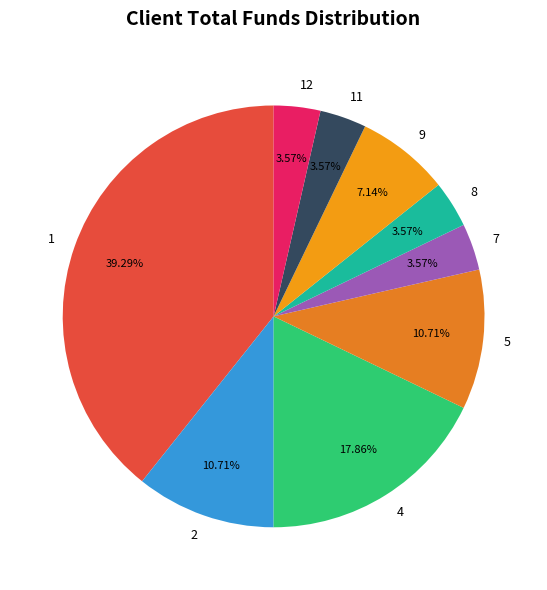

Is the sum of 11 and 5 greater than half?

No